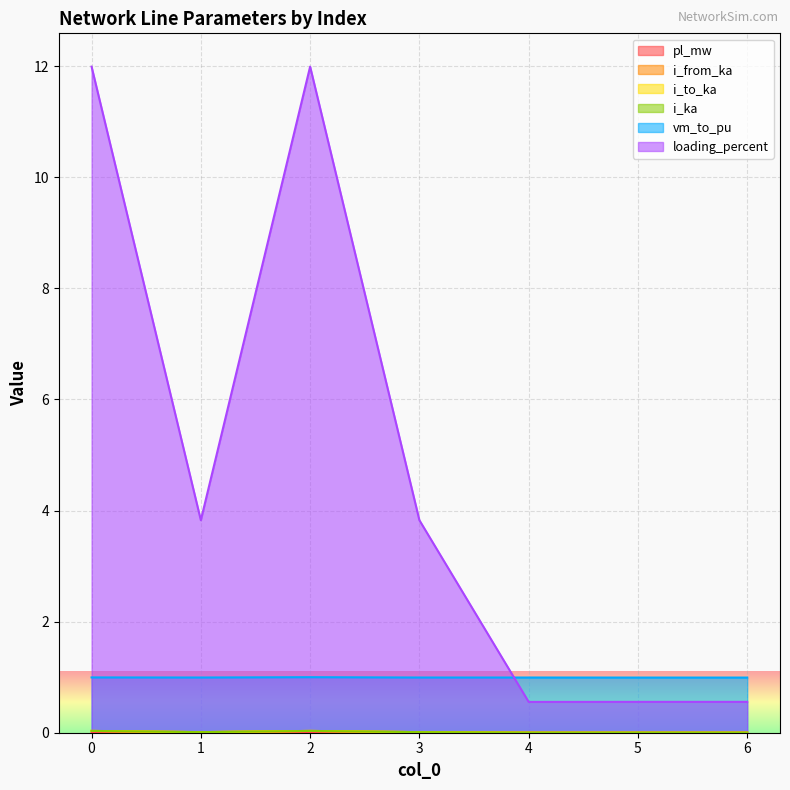

In i_from_ka, how many points are lower than both neighbors (excluding endpoints)?

2